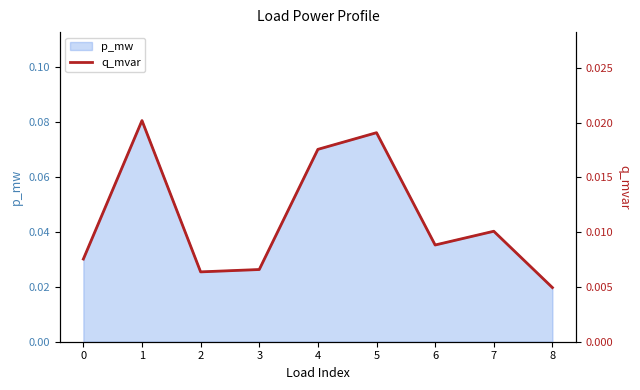

At which label is p_mw closest to 0?

8